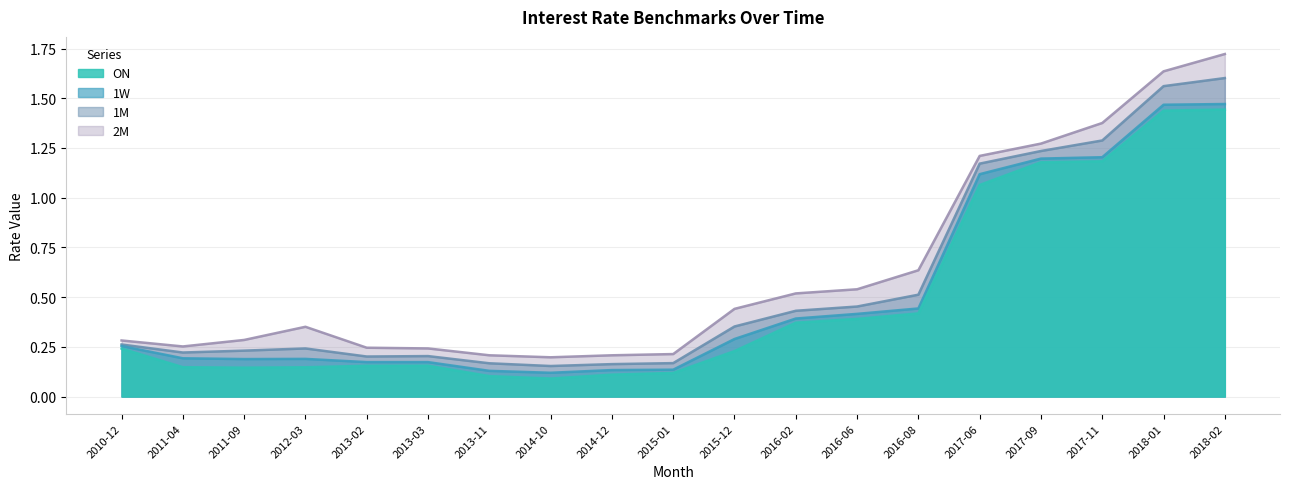

What is the label of the 13th point from the right?

2013-11